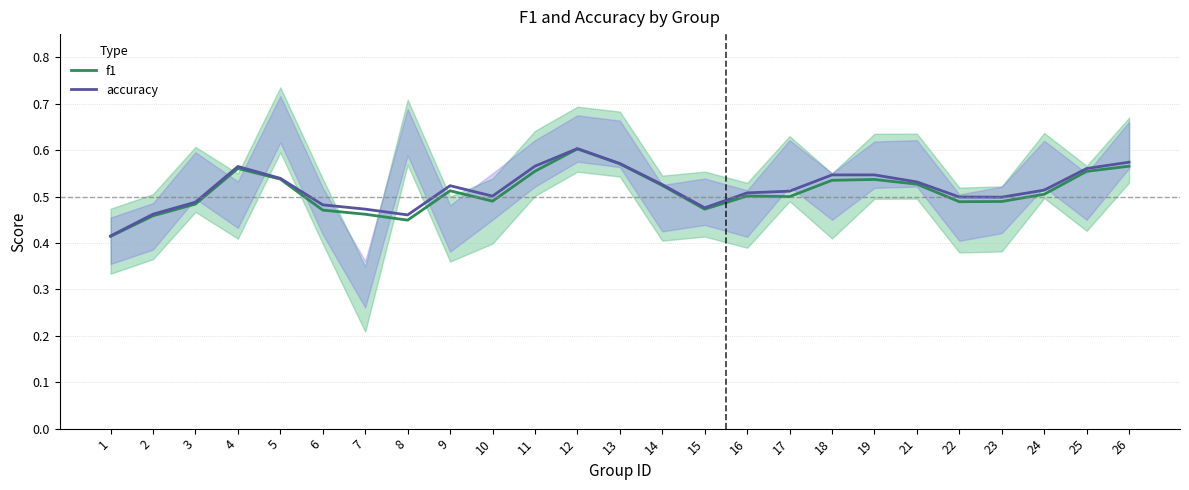

The value of f1 at 8 is 0.4. True or false?

True